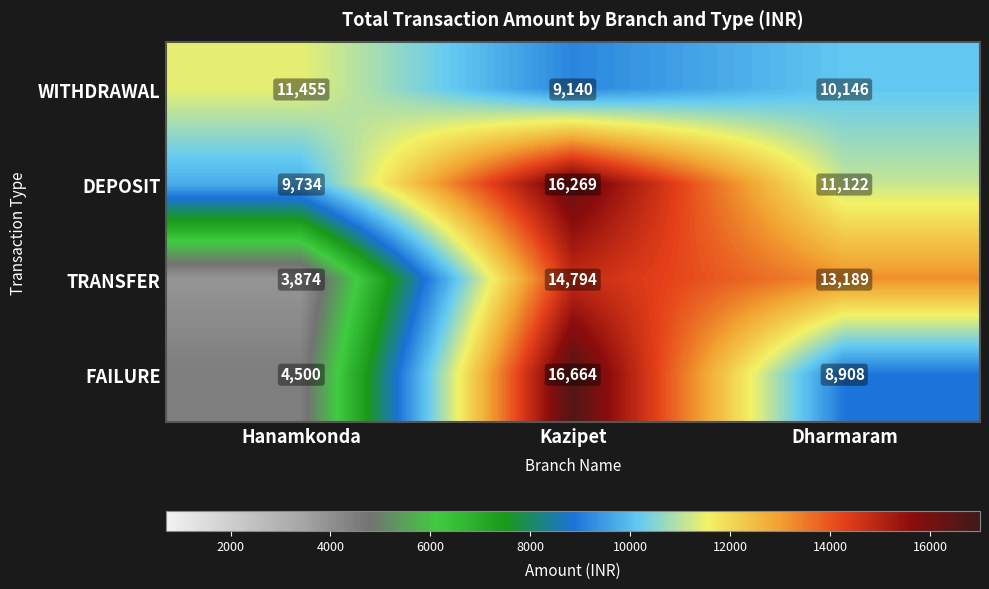

Which category has the lowest value across all series?

Hanamkonda